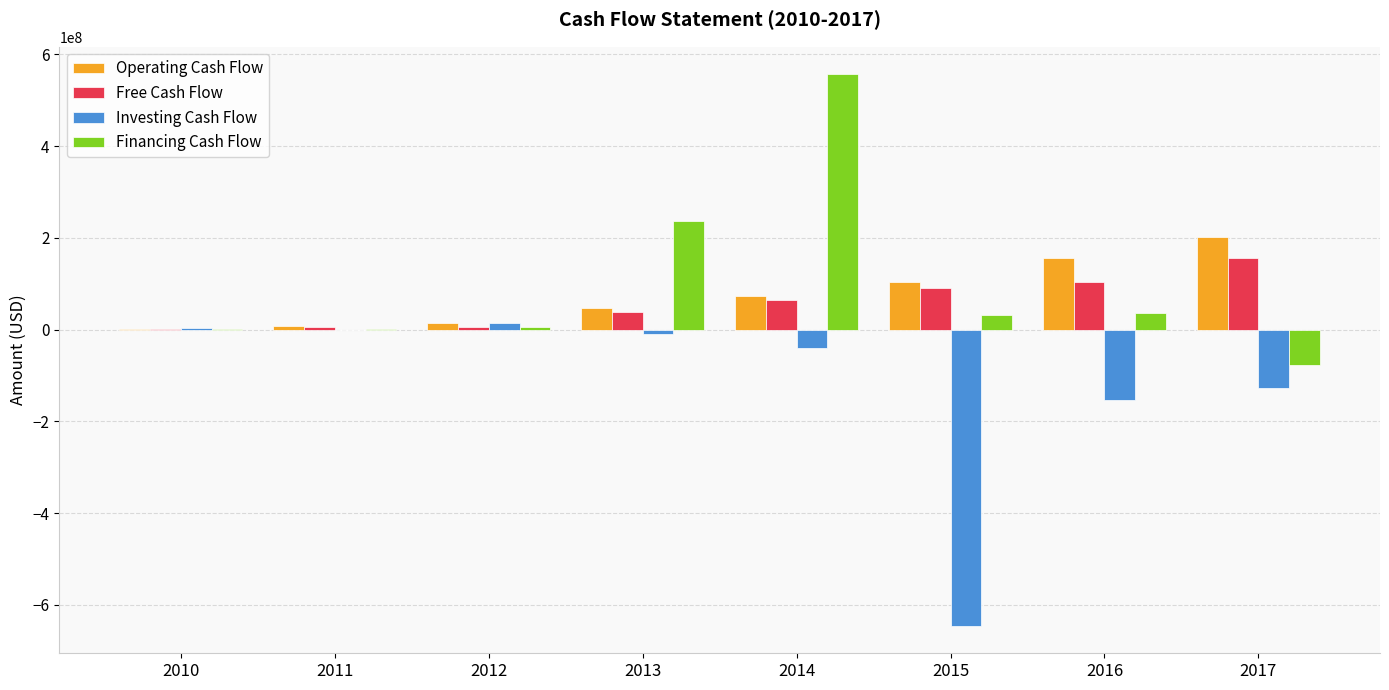

Which series changed the most between 2012 and 2017?

Operating Cash Flow